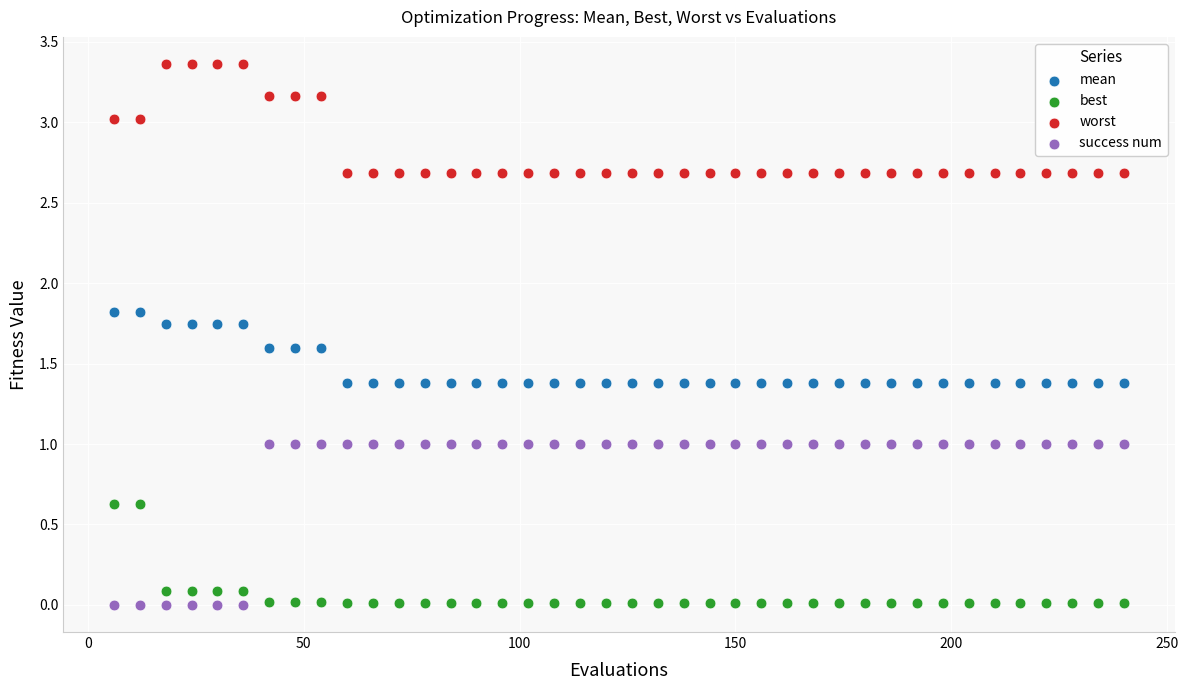

What are all the series names shown in the legend?

mean, best, worst, success num